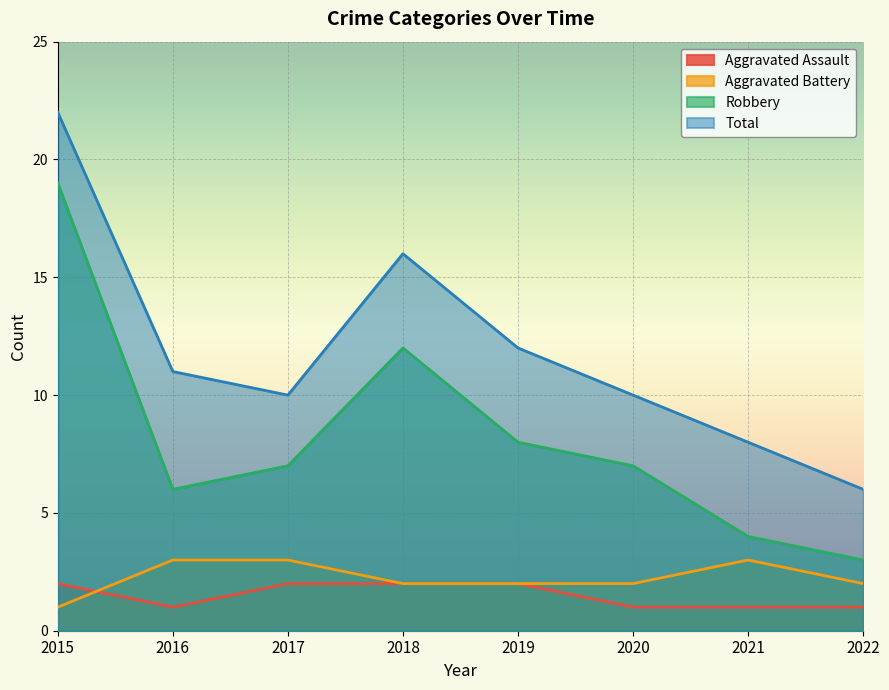

Rank the series by their maximum value, from highest to lowest.

Total, Robbery, Aggravated Battery, Aggravated Assault